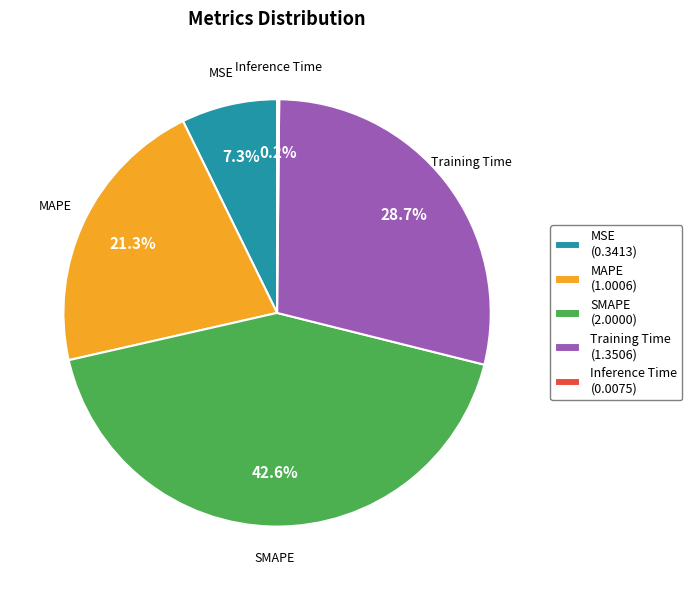

Does SMAPE account for over 50% of the chart?

No